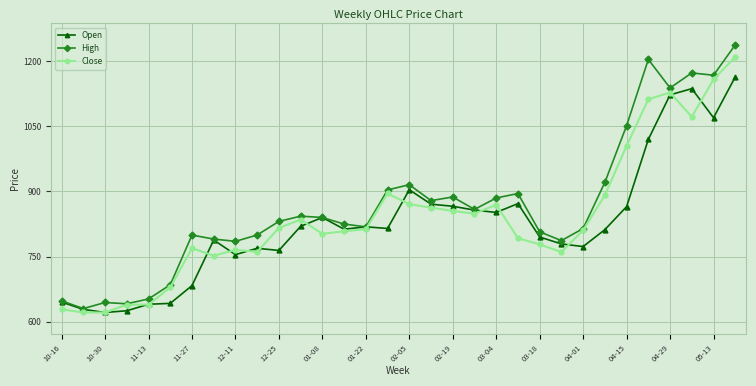

What is the lowest value of the High series?

630.0